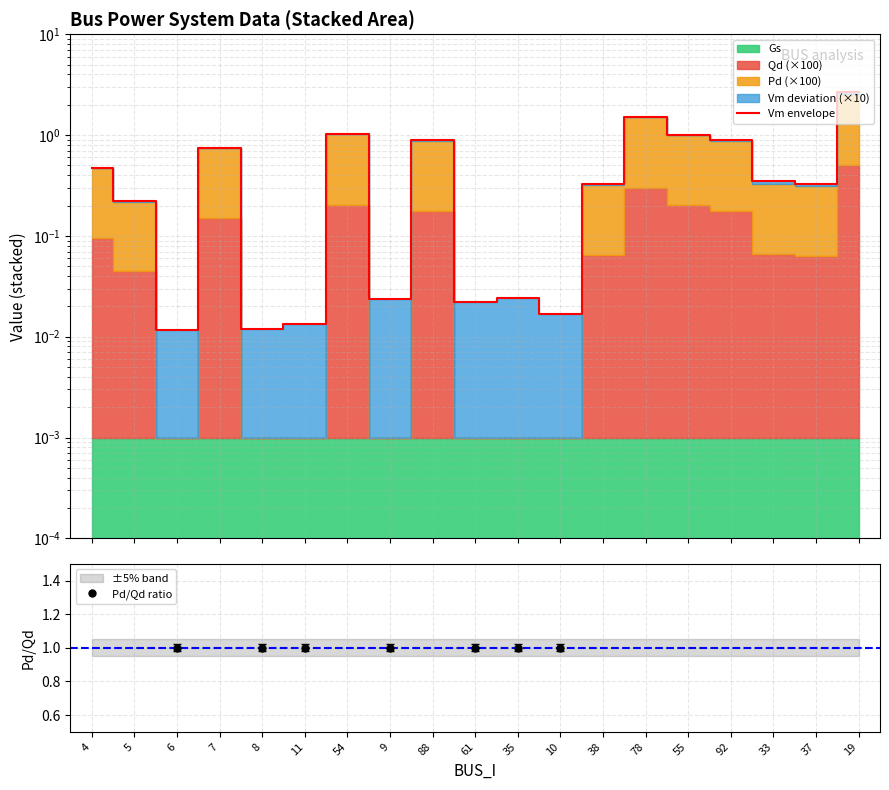

Which has a higher value, 4 or 10?

4